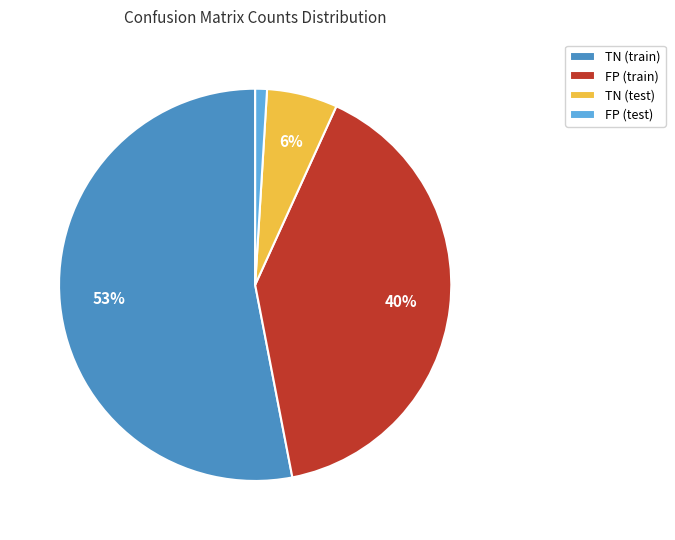

Does FP (test) account for over 50% of the chart?

No